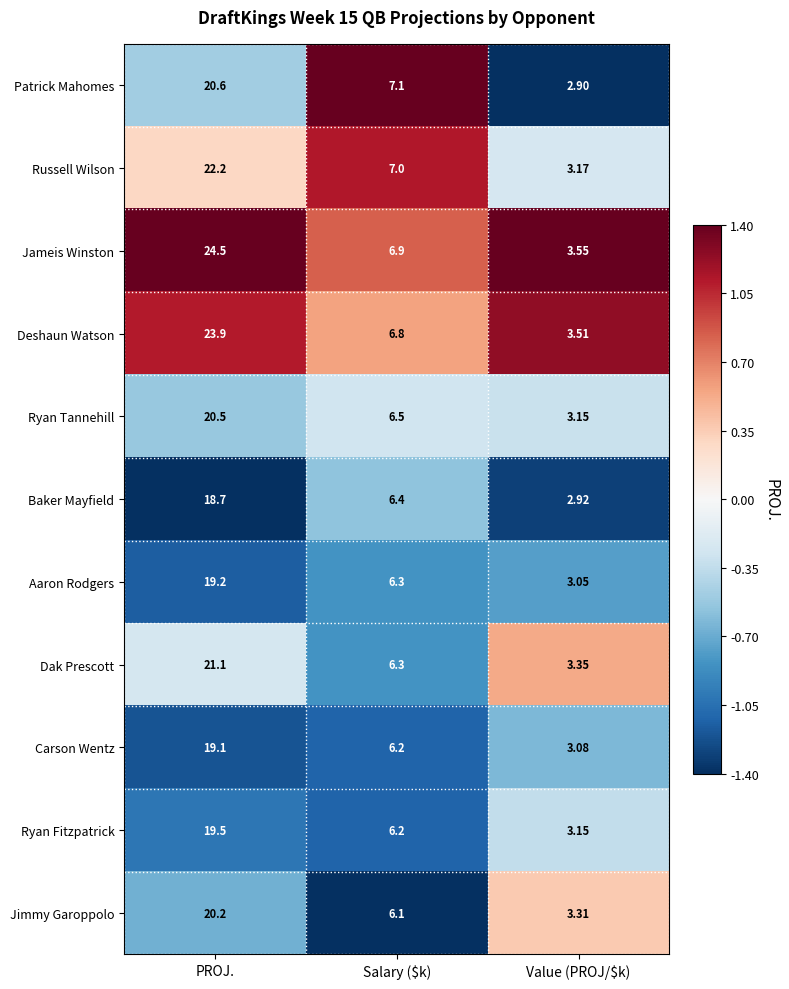

Where does the Aaron Rodgers series first go above 6?

PROJ.